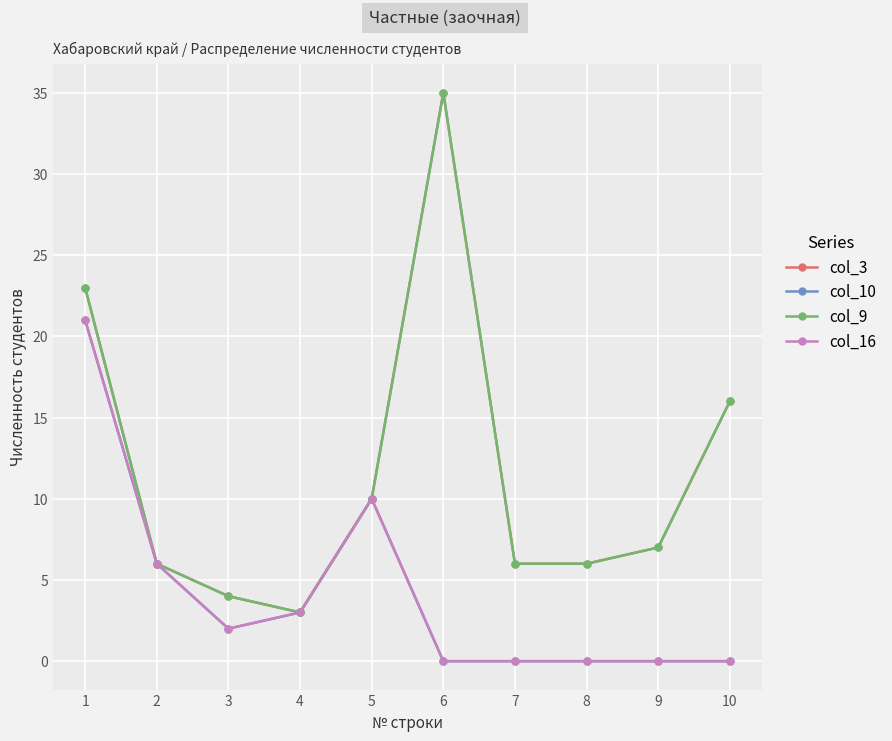

Does the chart have visible grid lines?

Yes